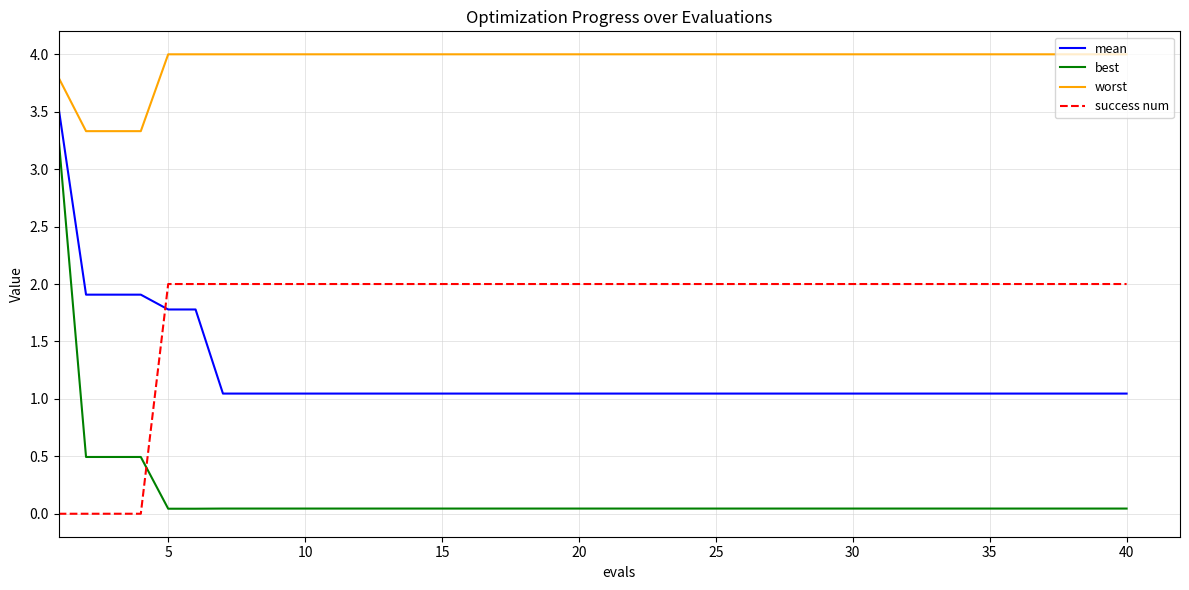

Which series has the widest spread of values?

best